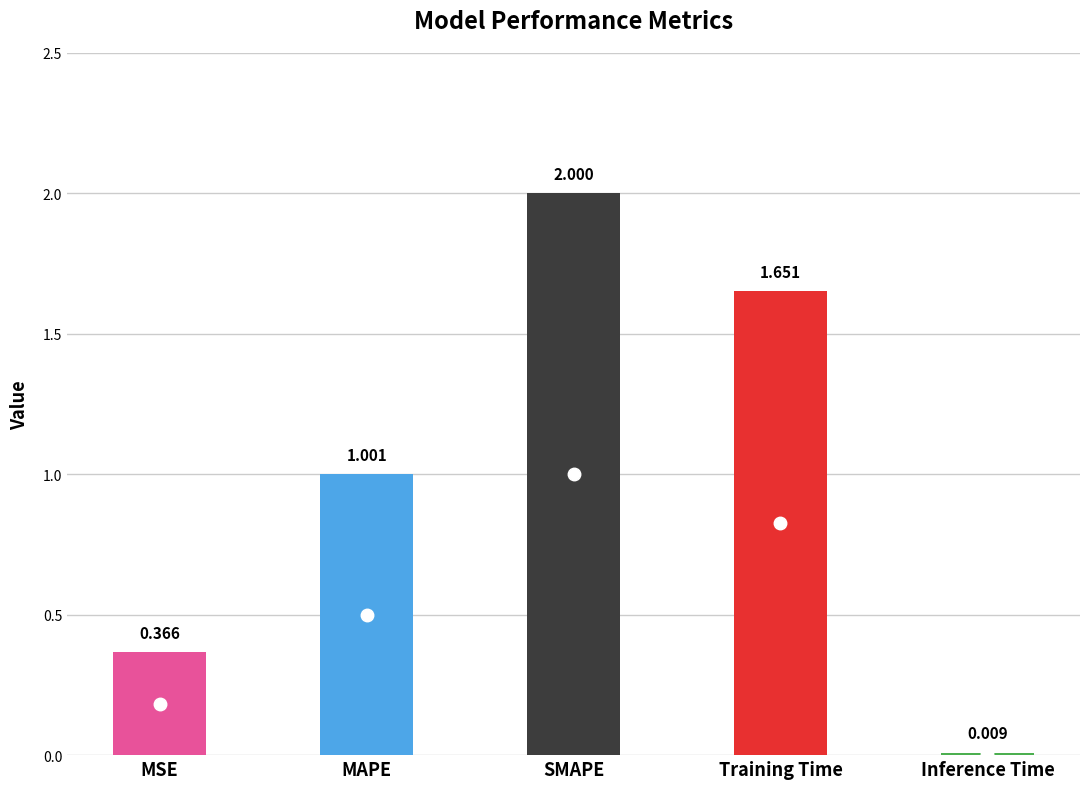

What is the label of the 5th bar from the right?

MSE